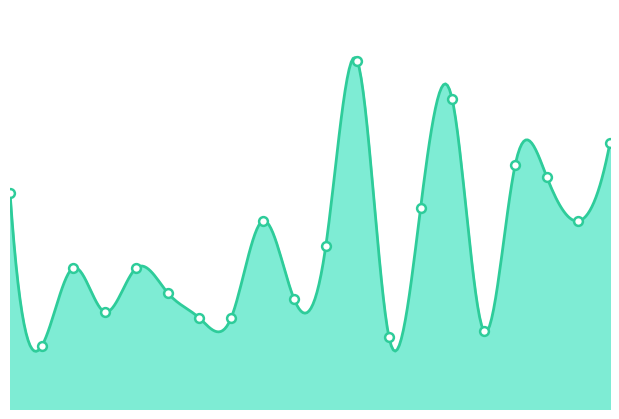

Which has a higher value, 31 or 45?

45